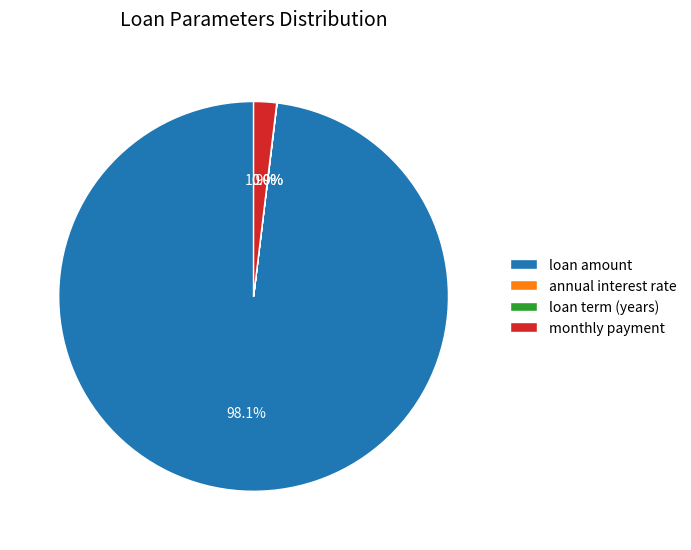

Is there a majority slice in this chart?

Yes